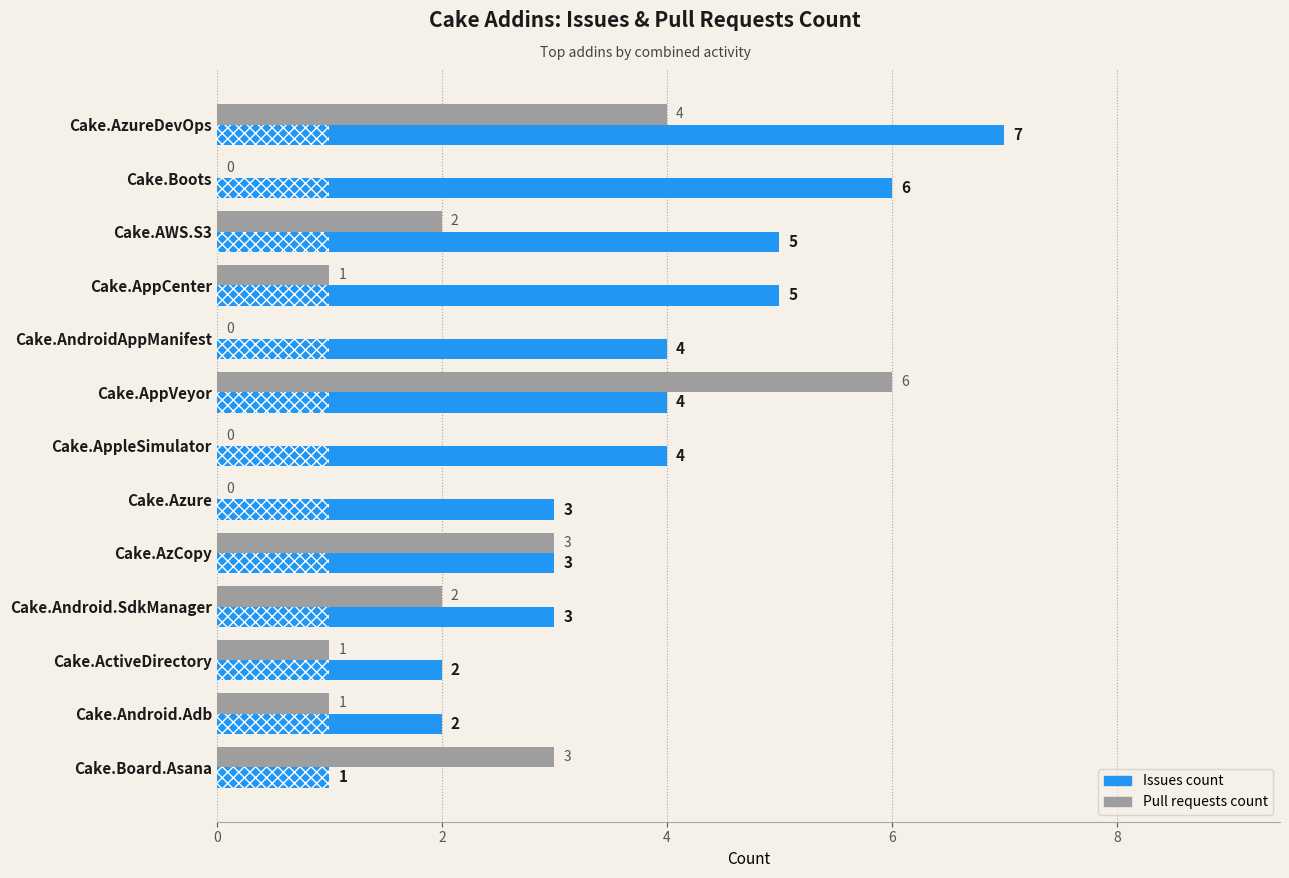

How many values in the Issues count series exceed 4?

4